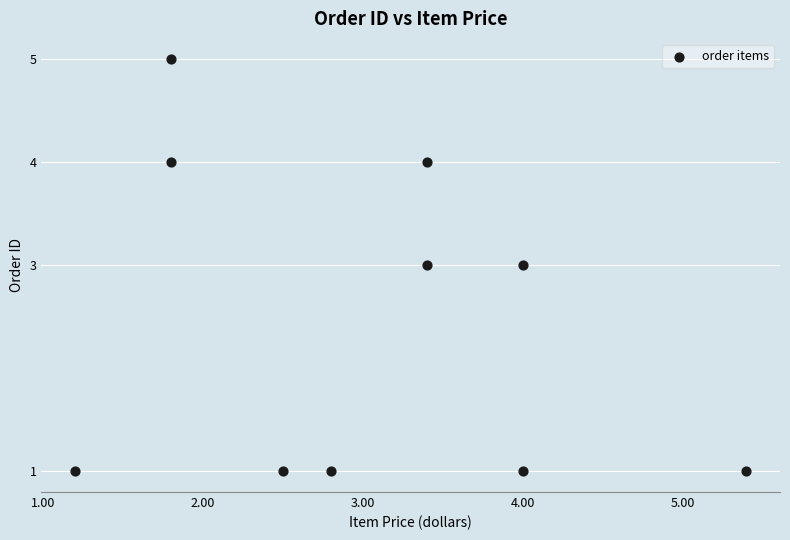

What is the range of Y values (max minus min)?

4